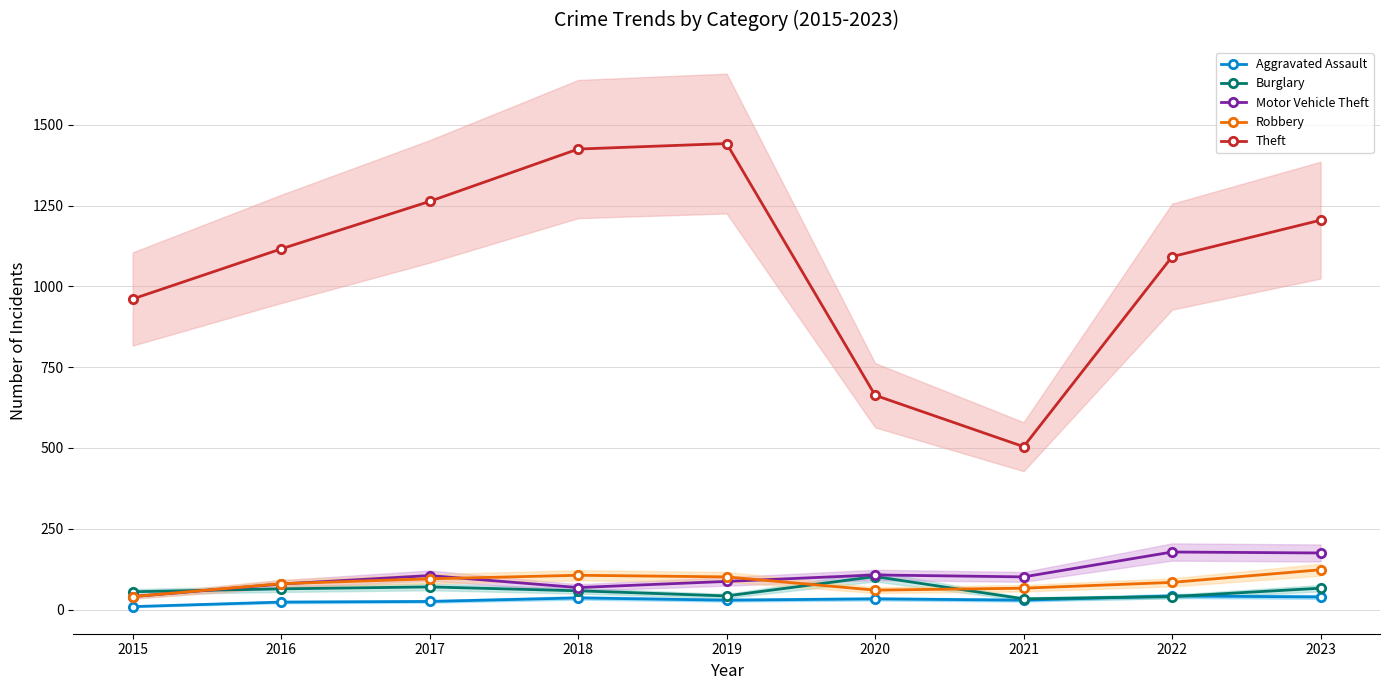

Reading right to left, list all the values displayed in this chart.

Aggravated Assault: 2023=39	2022=42	2021=29	2020=33	2019=29	2018=36	2017=25	2016=23	2015=9
Burglary: 2023=66	2022=40	2021=33	2020=102	2019=42	2018=58	2017=70	2016=64	2015=55
Motor Vehicle Theft: 2023=175	2022=178	2021=101	2020=107	2019=87	2018=68	2017=105	2016=79	2015=40
Robbery: 2023=123	2022=84	2021=66	2020=60	2019=101	2018=106	2017=95	2016=80	2015=40
Theft: 2023=1205	2022=1092	2021=504	2020=663	2019=1442	2018=1425	2017=1263	2016=1116	2015=961